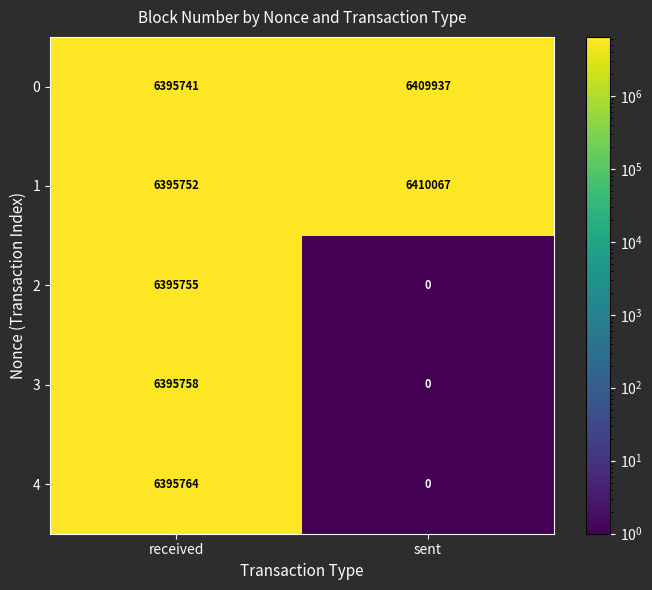

Reading left to right, list all the values displayed in this chart.

0: 6395741	6409937
1: 6395752	6410067
2: 6395755	0
3: 6395758	0
4: 6395764	0